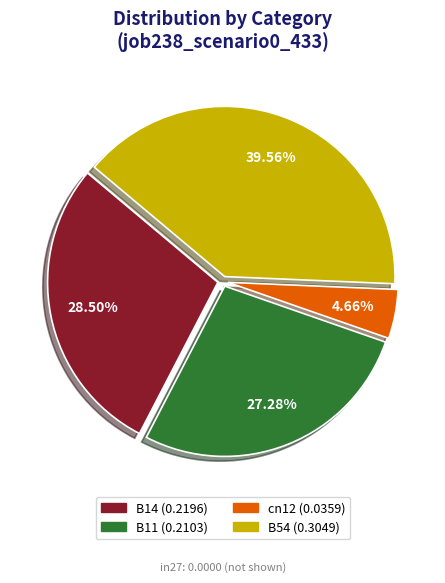

Is there any slice that represents more than half of the pie?

No